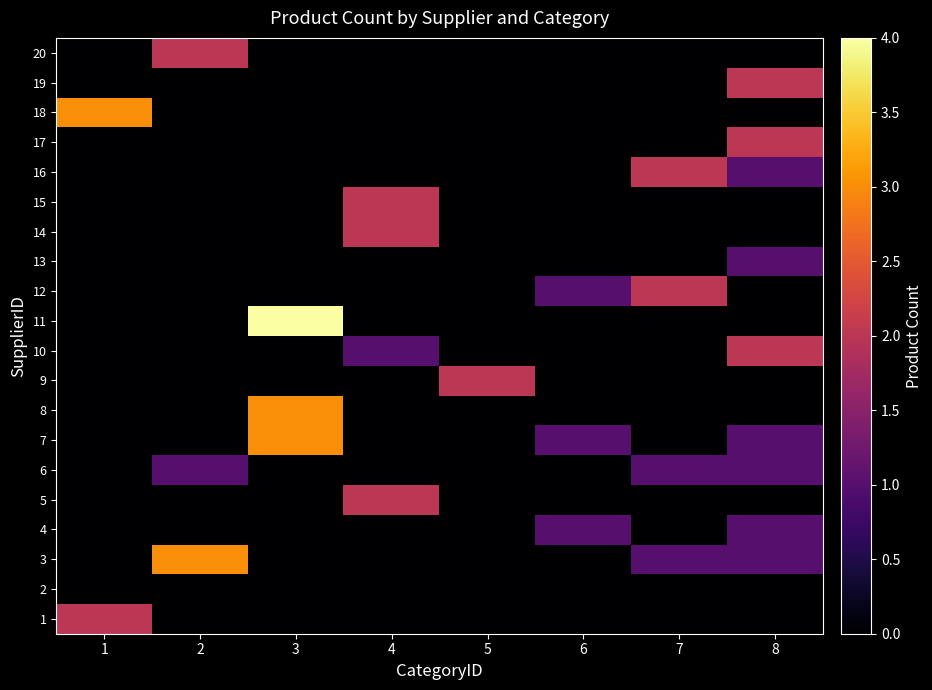

Reading left to right, list all the values displayed in this chart.

1: 1=2	2=0	3=0	4=0	5=0	6=0	7=0	8=0
2: 1=0	2=0	3=0	4=0	5=0	6=0	7=0	8=0
3: 1=0	2=3	3=0	4=0	5=0	6=0	7=1	8=1
4: 1=0	2=0	3=0	4=0	5=0	6=1	7=0	8=1
5: 1=0	2=0	3=0	4=2	5=0	6=0	7=0	8=0
6: 1=0	2=1	3=0	4=0	5=0	6=0	7=1	8=1
7: 1=0	2=0	3=3	4=0	5=0	6=1	7=0	8=1
8: 1=0	2=0	3=3	4=0	5=0	6=0	7=0	8=0
9: 1=0	2=0	3=0	4=0	5=2	6=0	7=0	8=0
10: 1=0	2=0	3=0	4=1	5=0	6=0	7=0	8=2
11: 1=0	2=0	3=4	4=0	5=0	6=0	7=0	8=0
12: 1=0	2=0	3=0	4=0	5=0	6=1	7=2	8=0
13: 1=0	2=0	3=0	4=0	5=0	6=0	7=0	8=1
14: 1=0	2=0	3=0	4=2	5=0	6=0	7=0	8=0
15: 1=0	2=0	3=0	4=2	5=0	6=0	7=0	8=0
16: 1=0	2=0	3=0	4=0	5=0	6=0	7=2	8=1
17: 1=0	2=0	3=0	4=0	5=0	6=0	7=0	8=2
18: 1=3	2=0	3=0	4=0	5=0	6=0	7=0	8=0
19: 1=0	2=0	3=0	4=0	5=0	6=0	7=0	8=2
20: 1=0	2=2	3=0	4=0	5=0	6=0	7=0	8=0